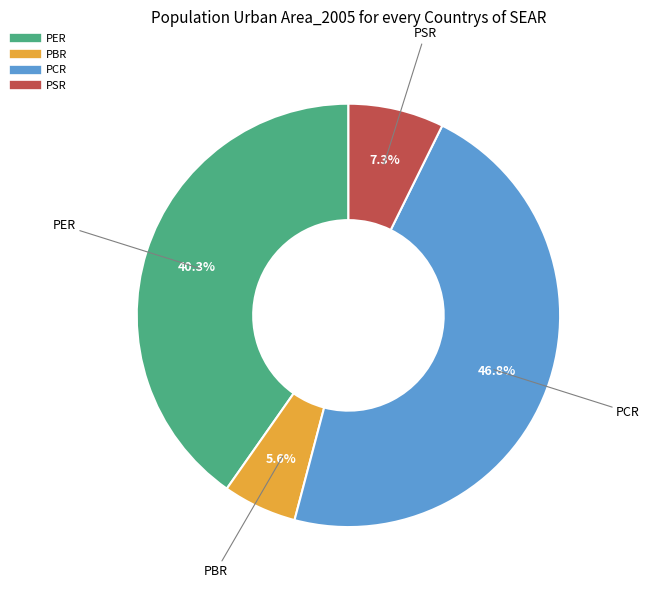

What is the ratio of the value at PSR to the value at PCR?

0.2